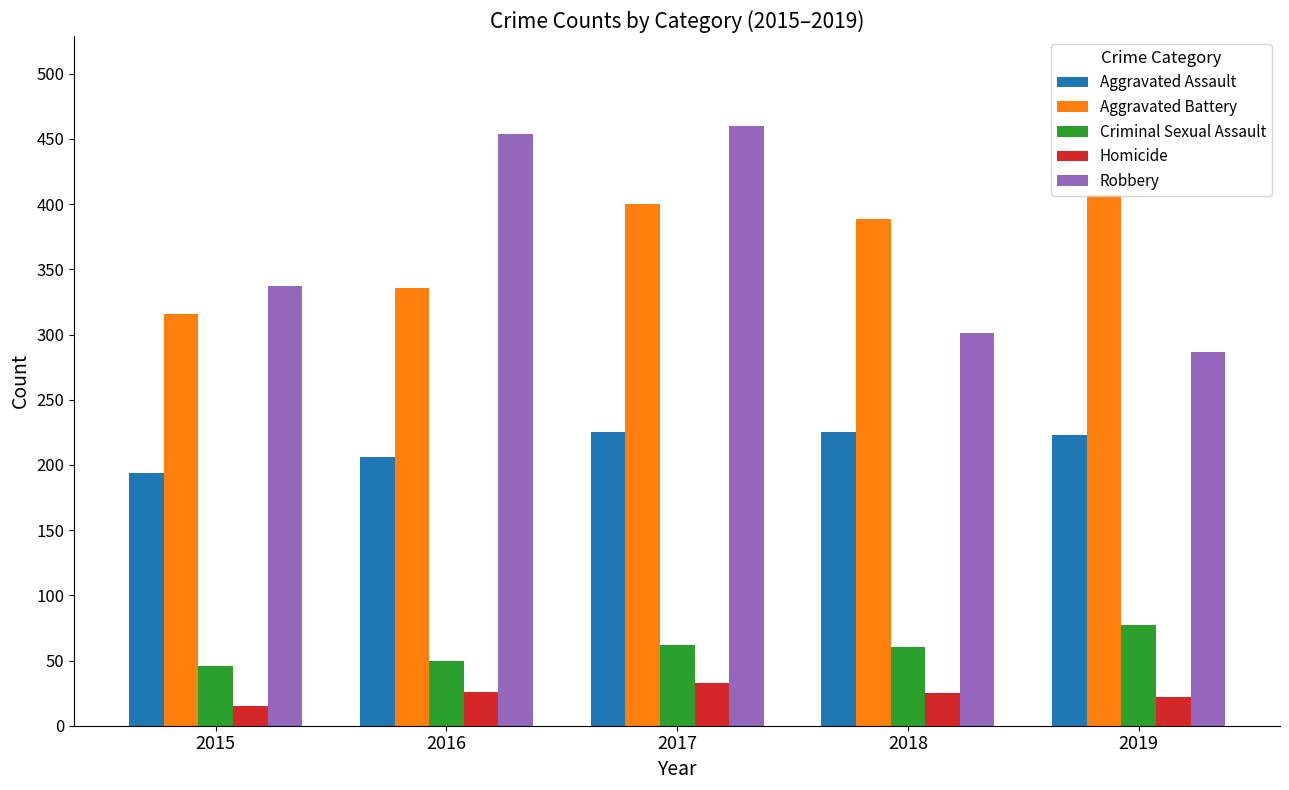

What is the spread (max minus min) of values at 2018?

364